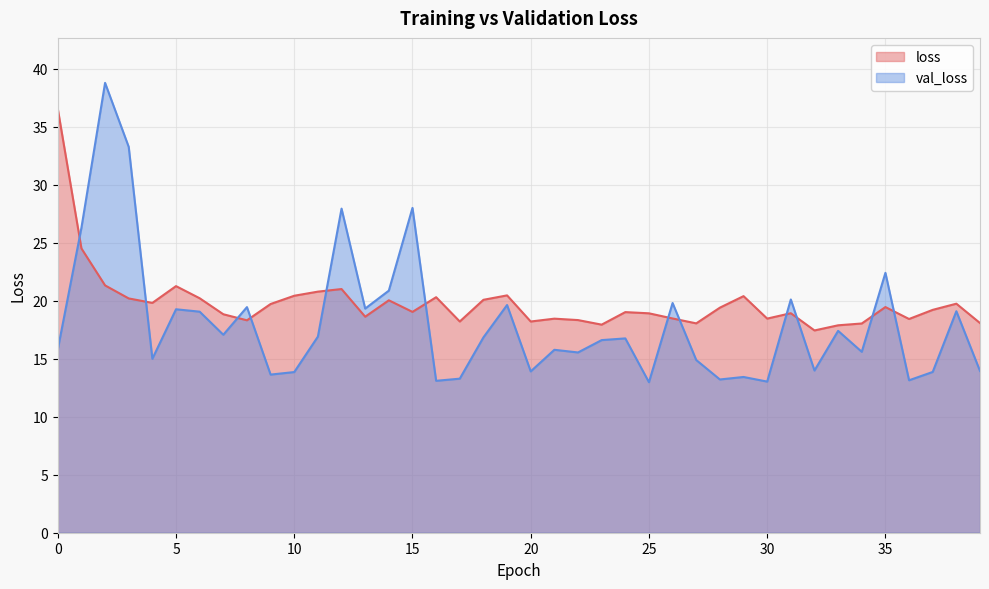

What is the value of the val_loss point at the 22nd from the left?

15.8